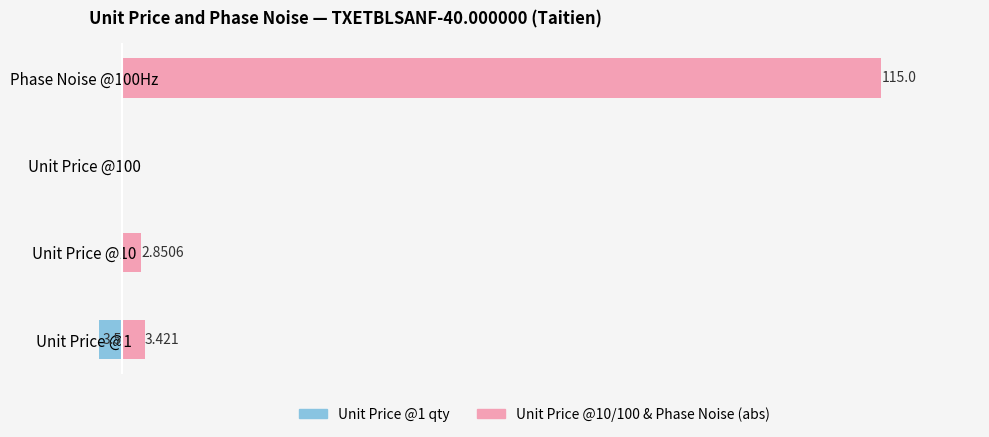

Is the value of Unit Price @10/100 & Phase Noise at Phase Noise @100Hz greater than the value of Unit Price @1 qty at Phase Noise @100Hz?

Yes